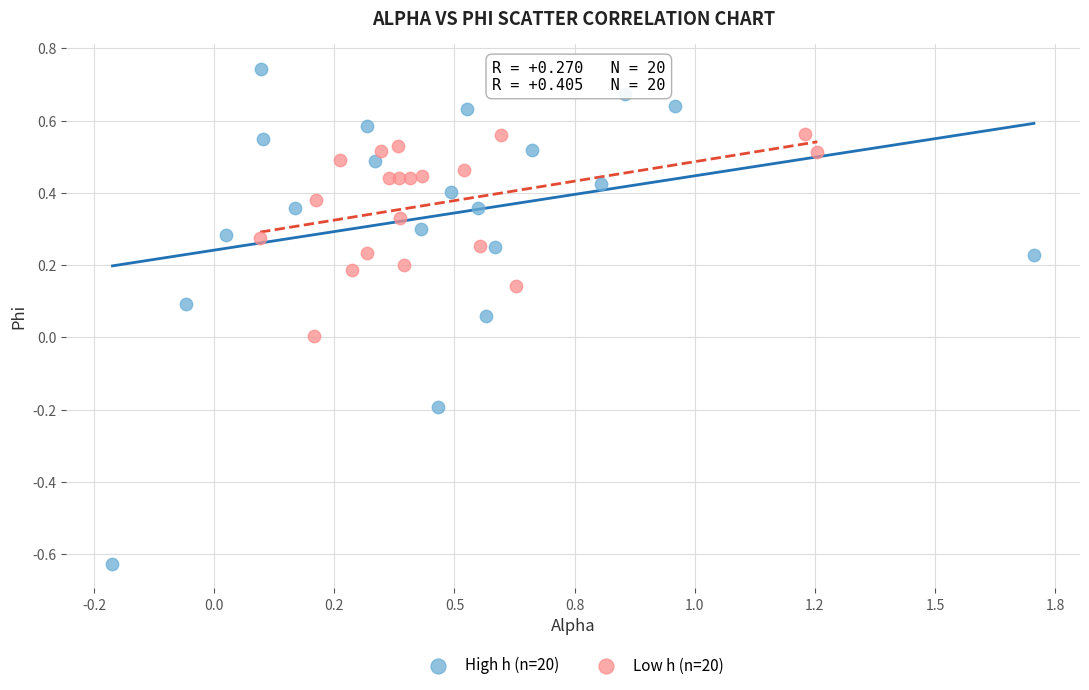

Which series reaches the maximum Y coordinate?

High h (n=20)